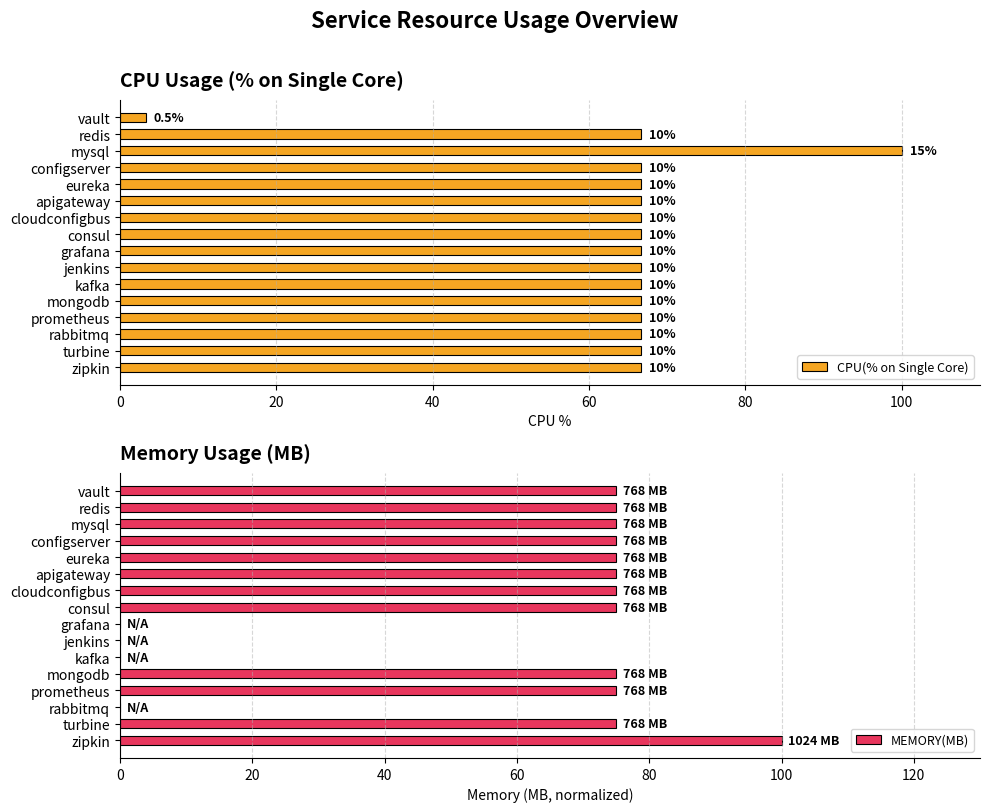

What is the value of the CPU(% on Single Core) bar at the 16th from the left?

66.7